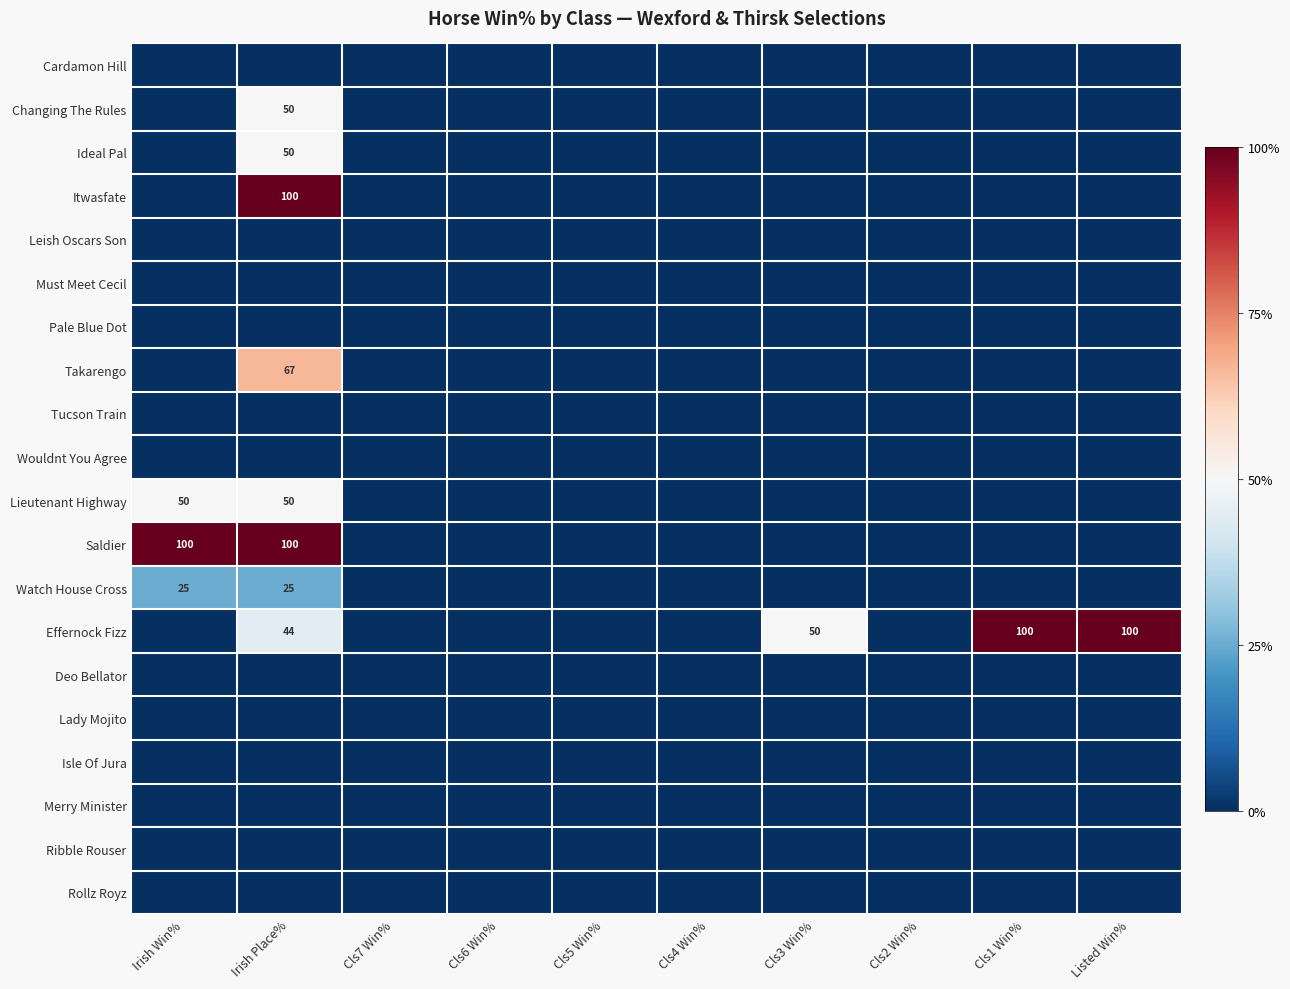

The Must Meet Cecil series shows -1.4 at Cls1 Win%. True or false?

False